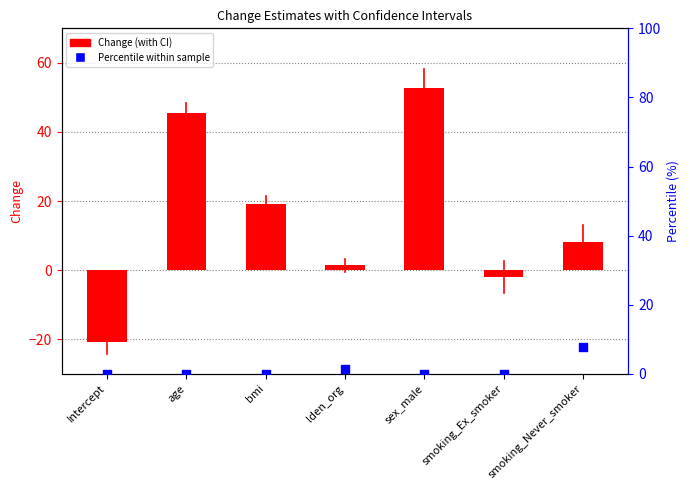

Which series has the largest total across all categories?

Change